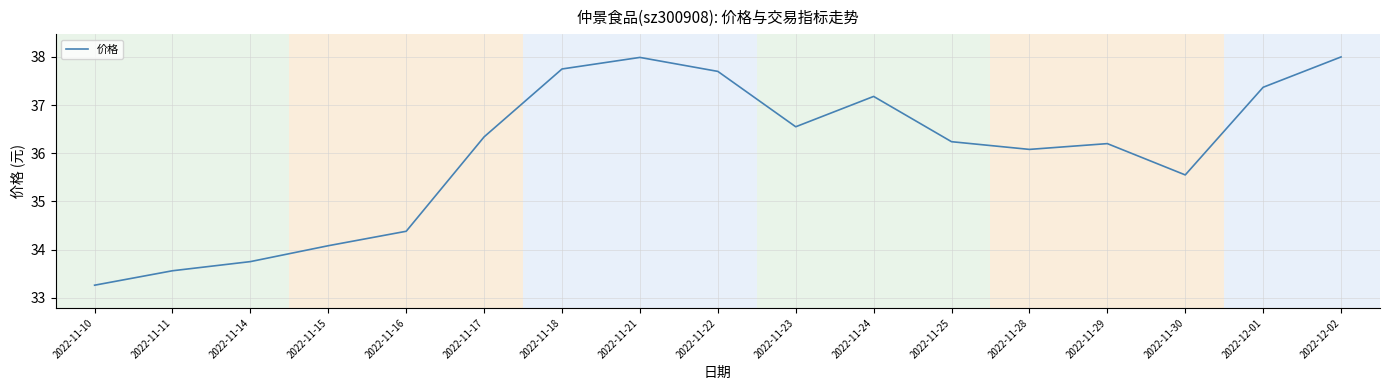

What is the sum of the values at 2022-11-22 and 2022-11-24?

74.9